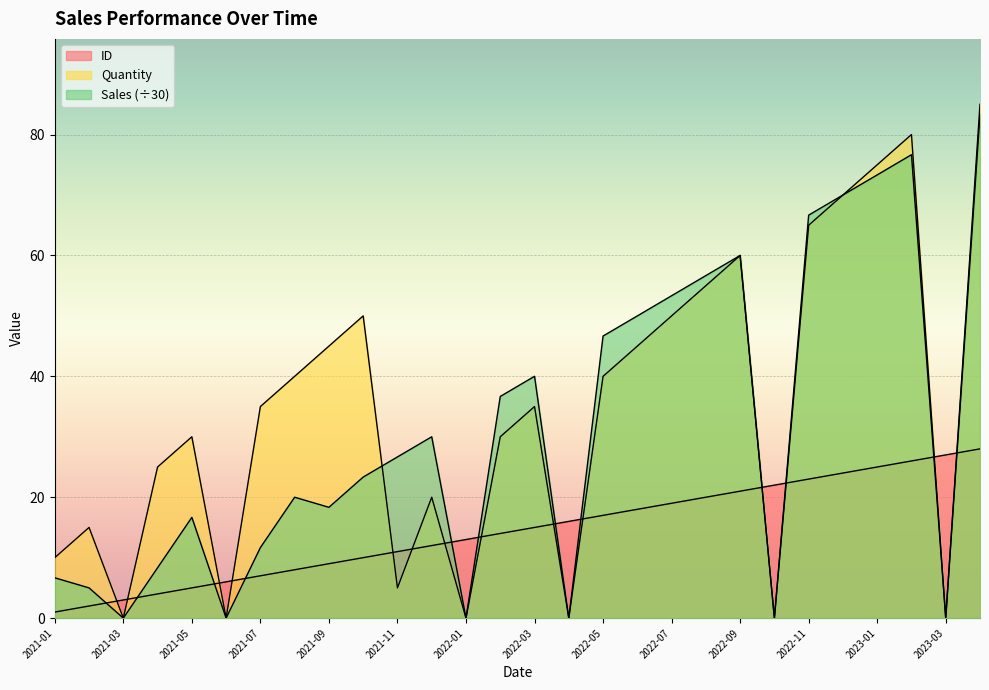

What is the label of the 5th point from the right?

2022-12